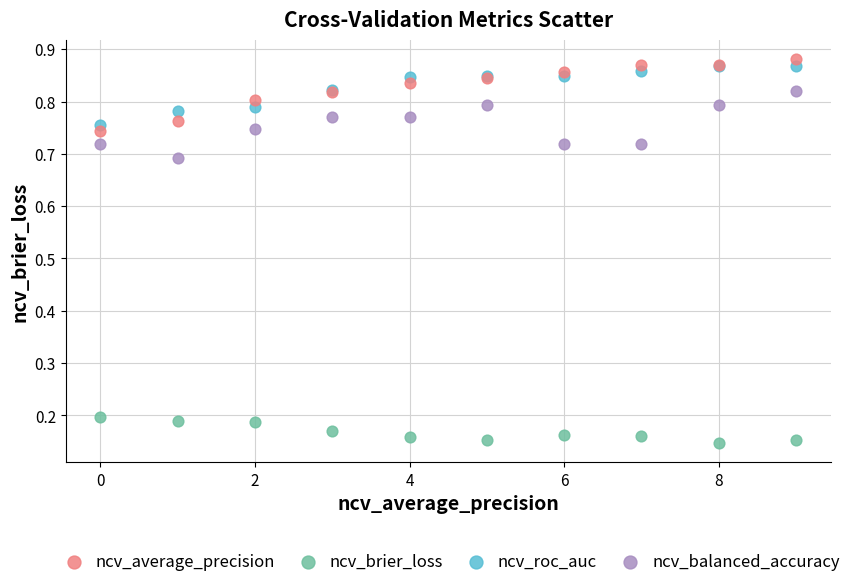

Which series contains the highest Y value?

ncv_average_precision